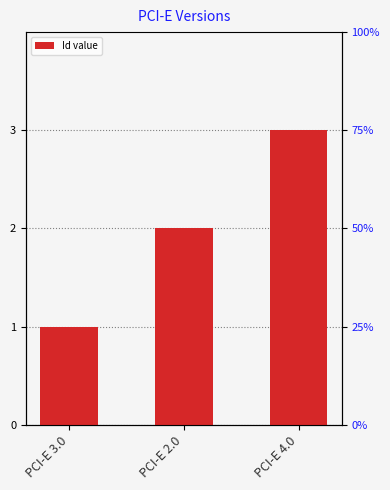

Count the number of values greater than 2.

1